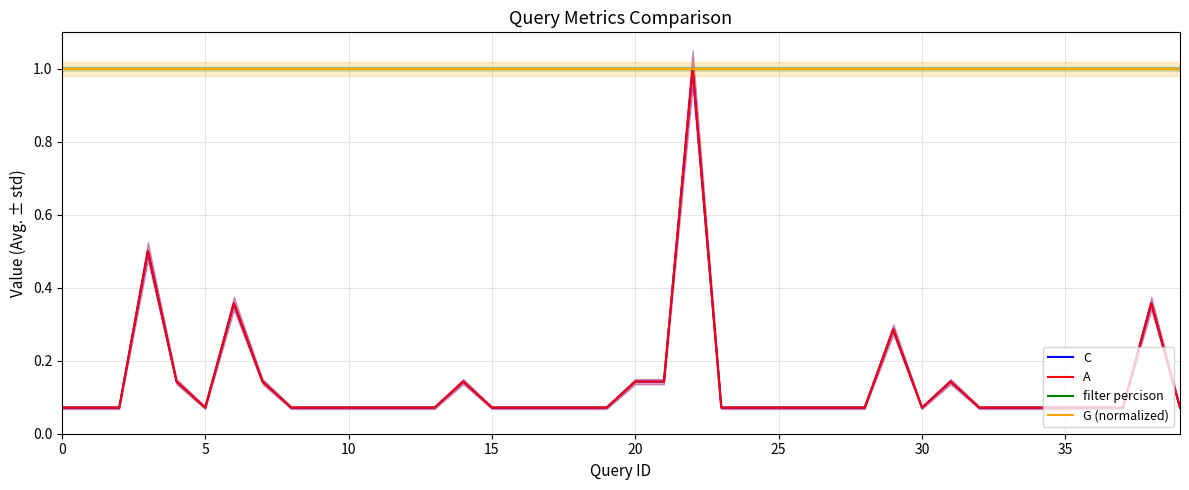

At which category is the sum across all series the highest?

22